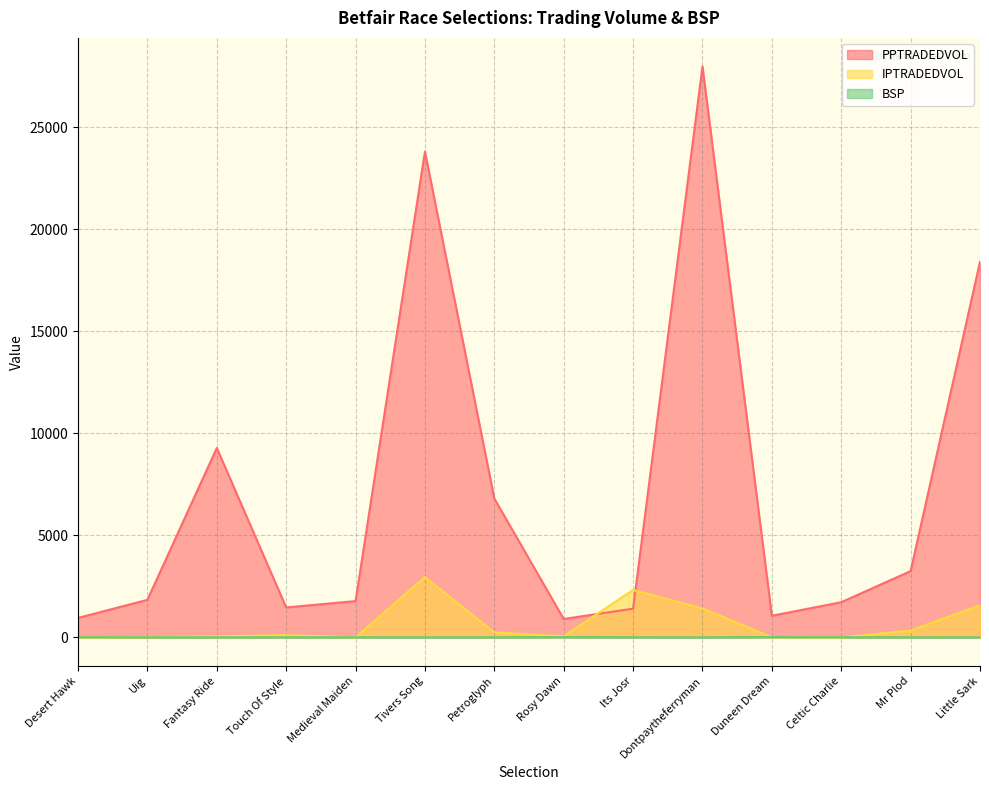

What are all the series names shown in the legend?

PPTRADEDVOL, IPTRADEDVOL, BSP